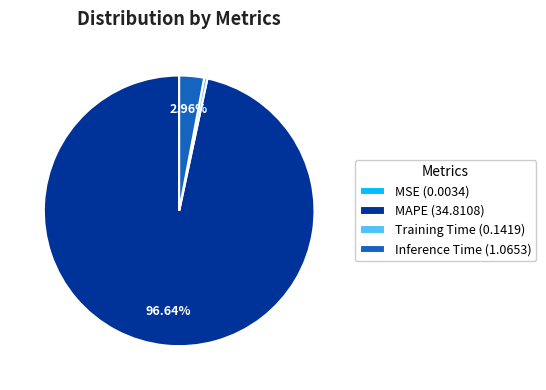

How much of the chart is everything except Inference Time?

97.0%